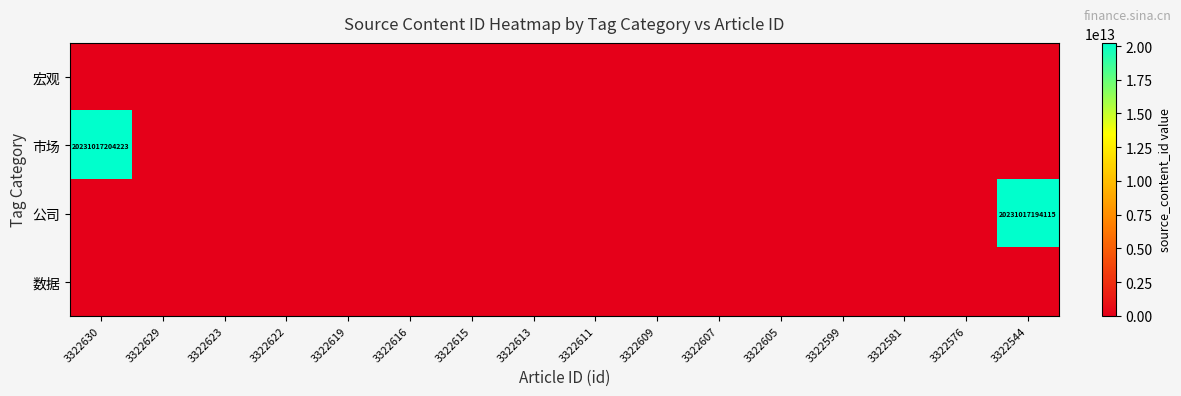

The value of 数据 at 3322619 is 0. True or false?

True